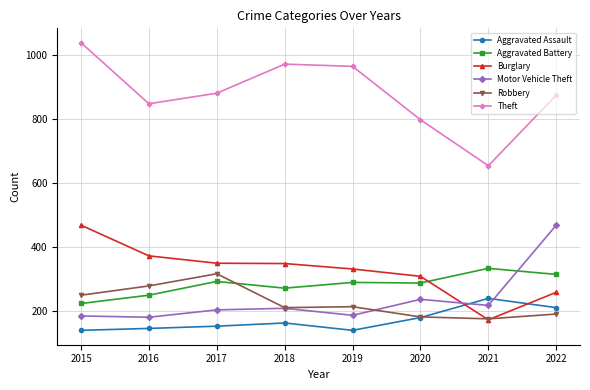

What is the value of the Aggravated Battery point at the 3rd from the left?

293